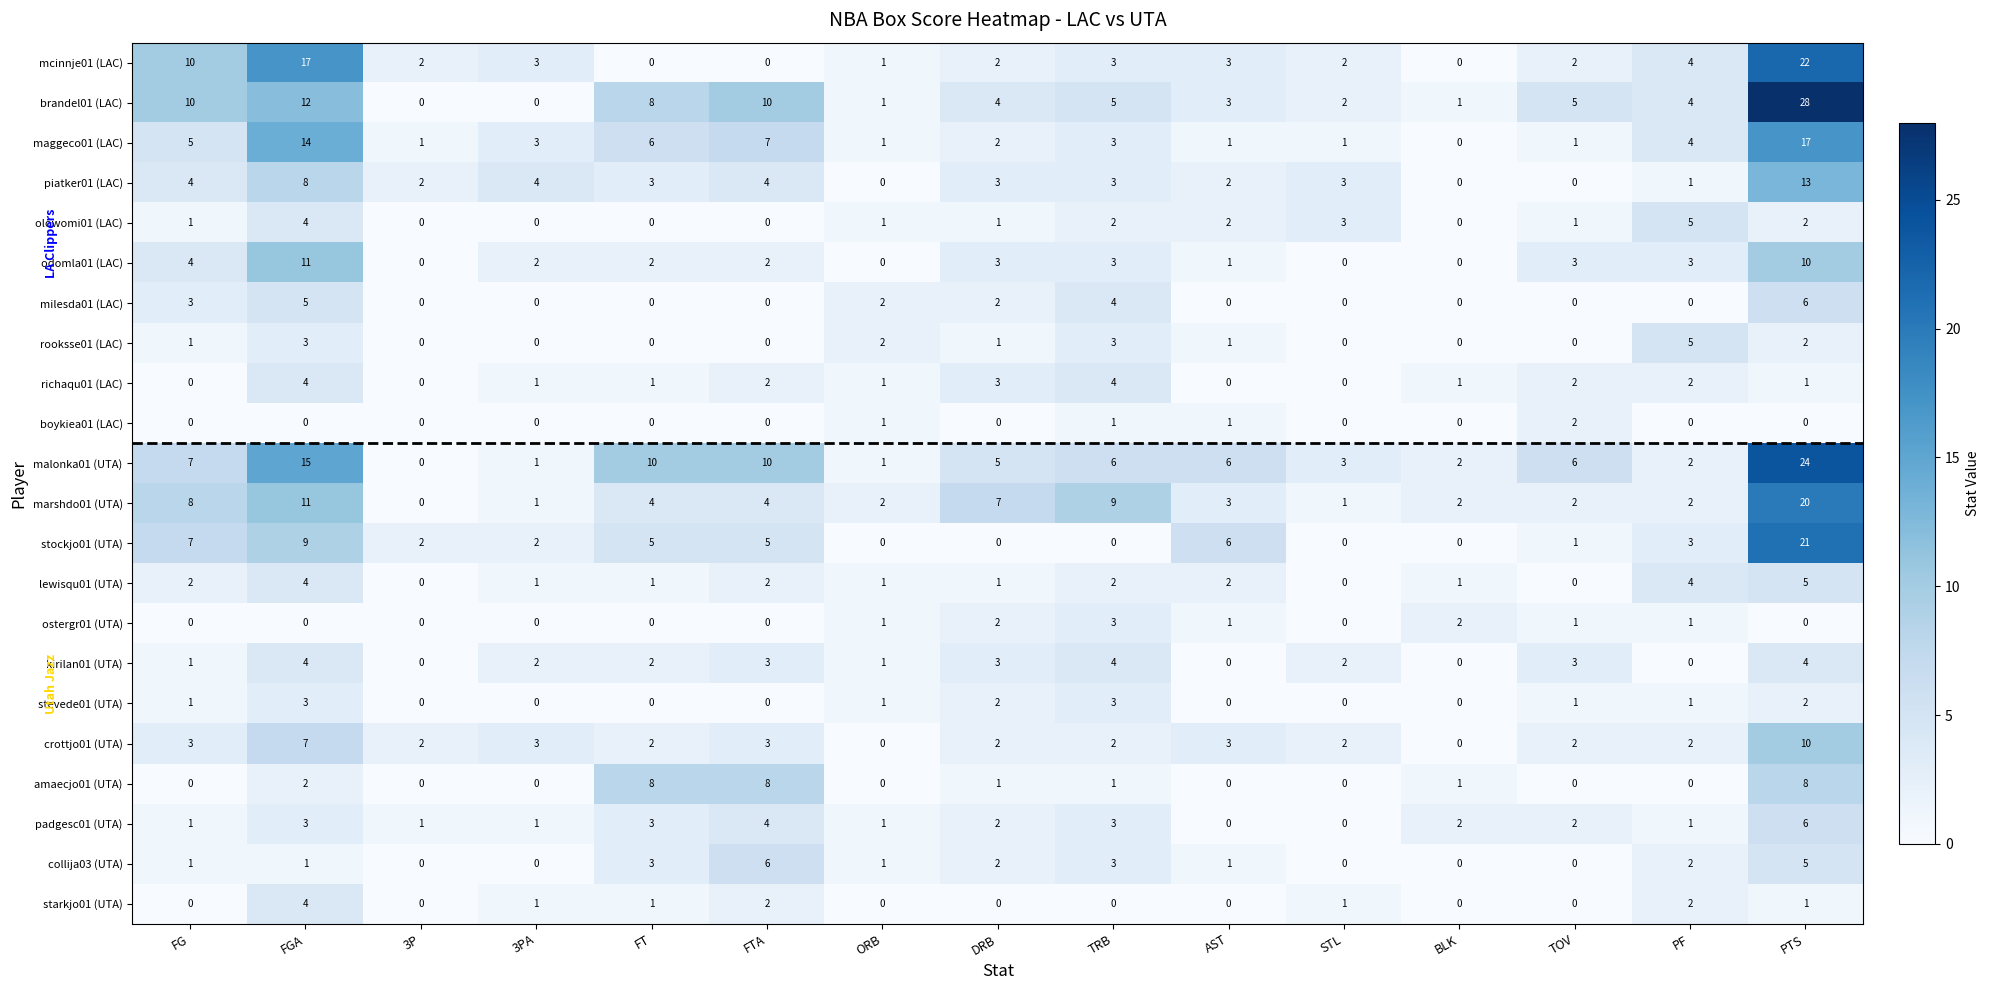

What is the maximum value shown in the chart?

28